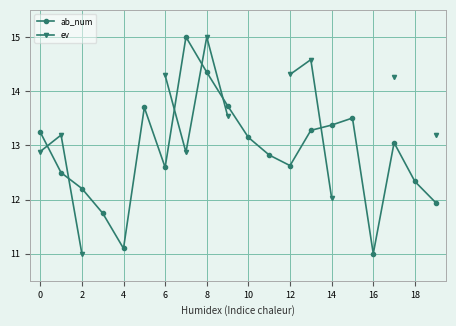

What are all the series names shown in the legend?

ab_num, ev